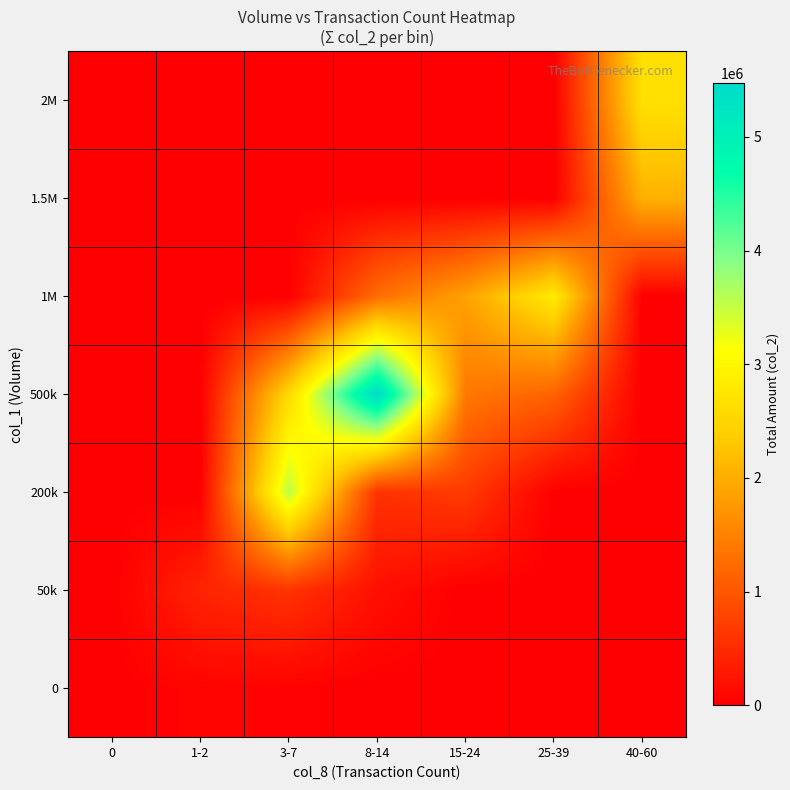

At how many categories does at least one series exceed 1429377?

5